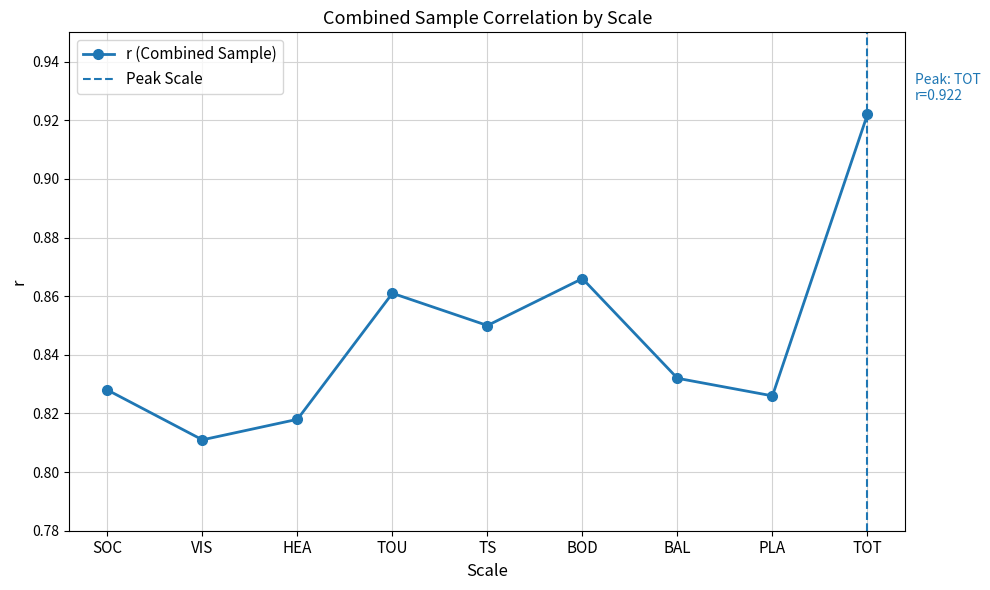

Rank the categories by value from highest to lowest.

TOT, BOD, TOU, TS, BAL, SOC, PLA, HEA, VIS